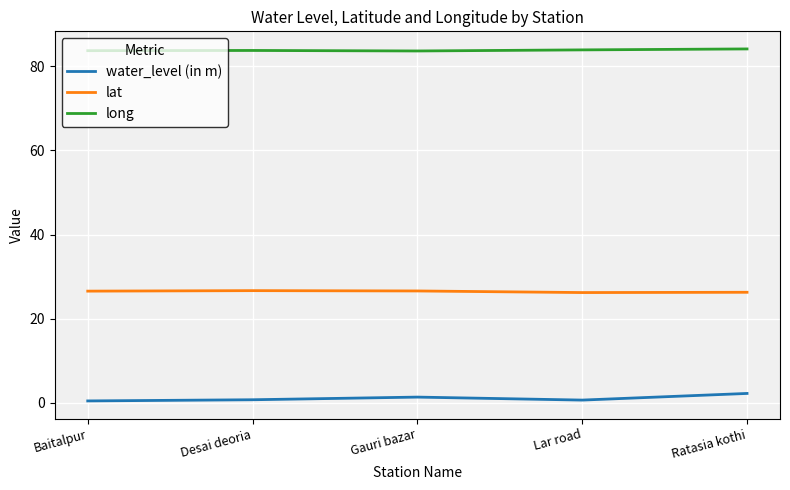

The value of lat at Desai deoria is 7.2. True or false?

False